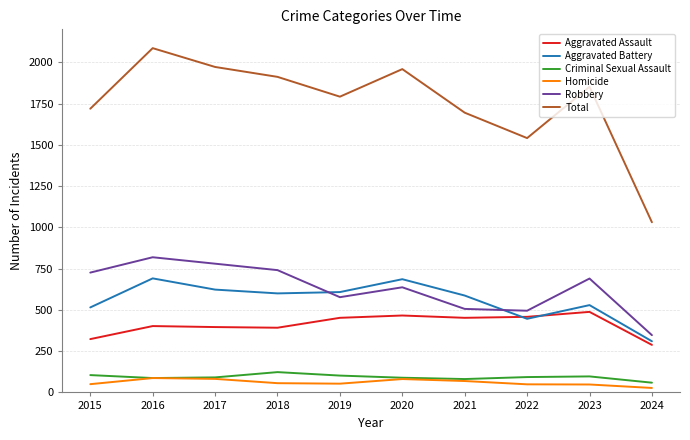

True or false: Homicide has more than 1 points higher than both neighbors.

True